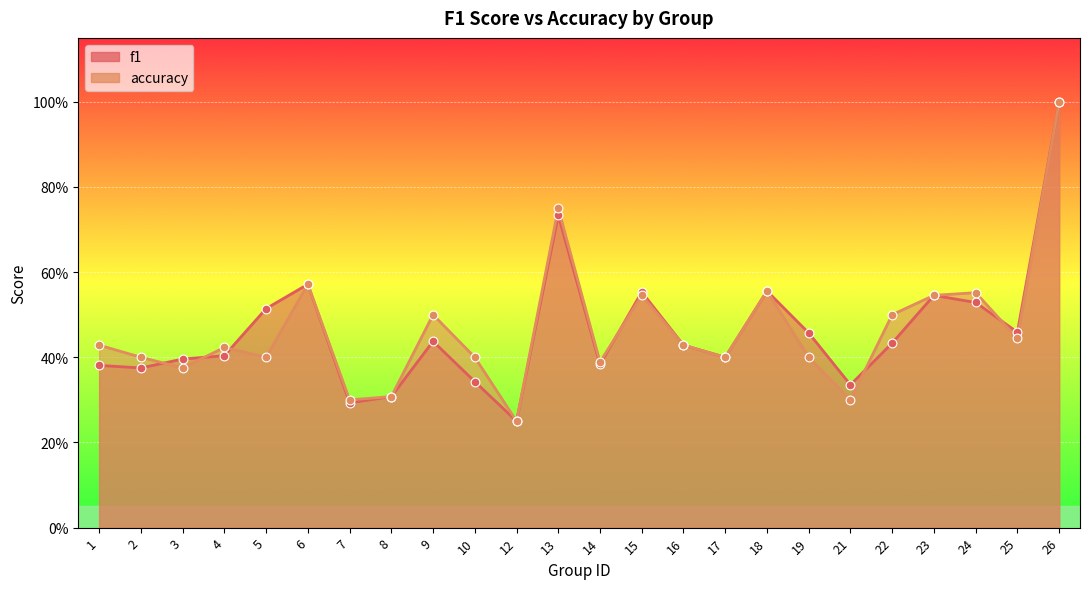

Which series has the largest total across all categories?

accuracy